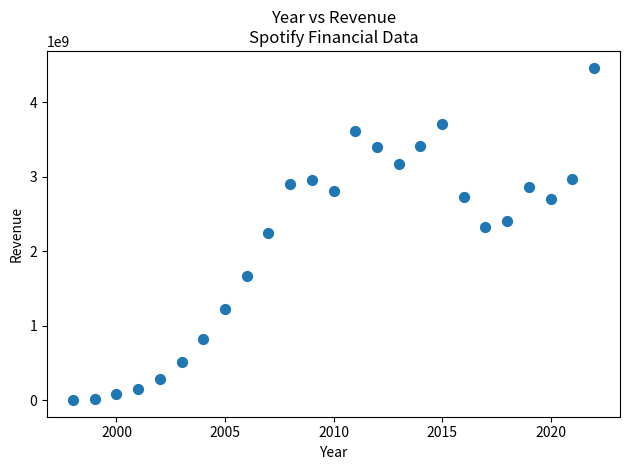

What is the range of X values (max minus min)?

24